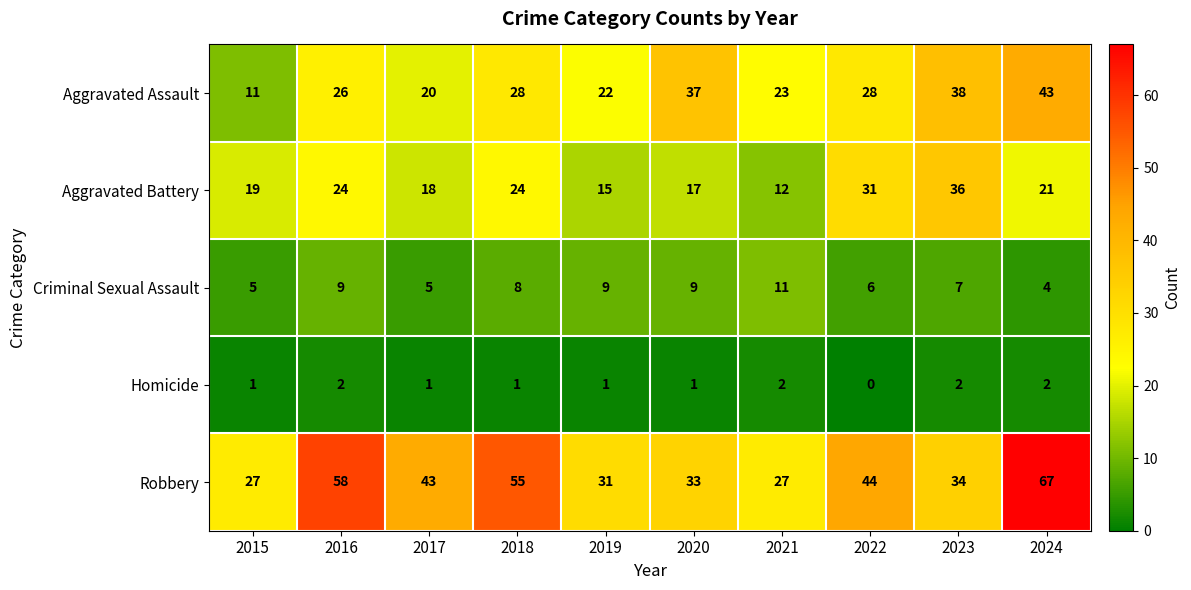

What is the spread (max minus min) of values at 2017?

42